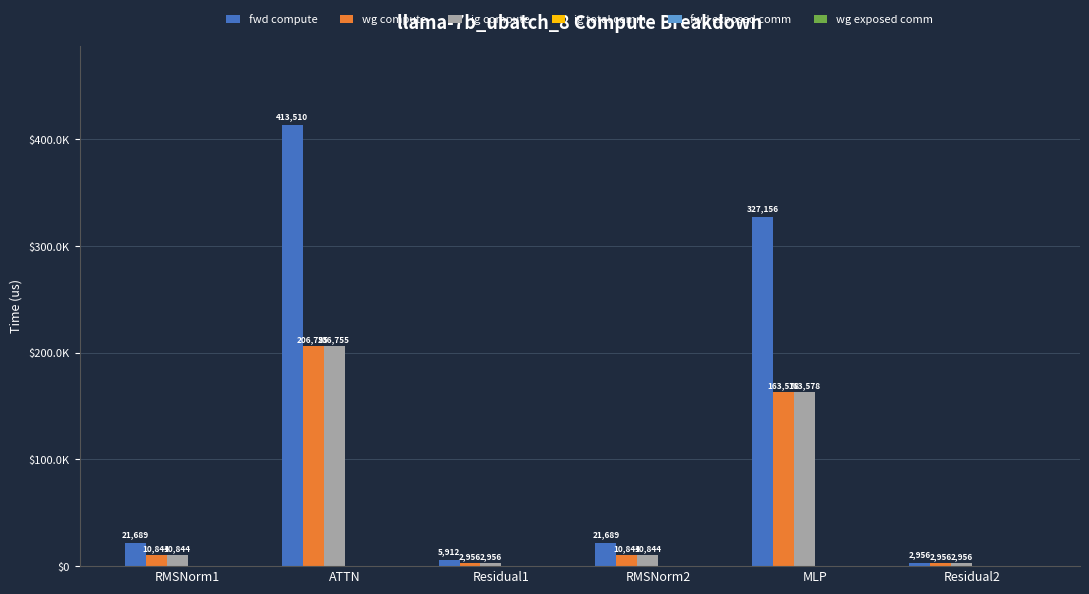

Where does the fwd compute series first go above 21688?

RMSNorm1